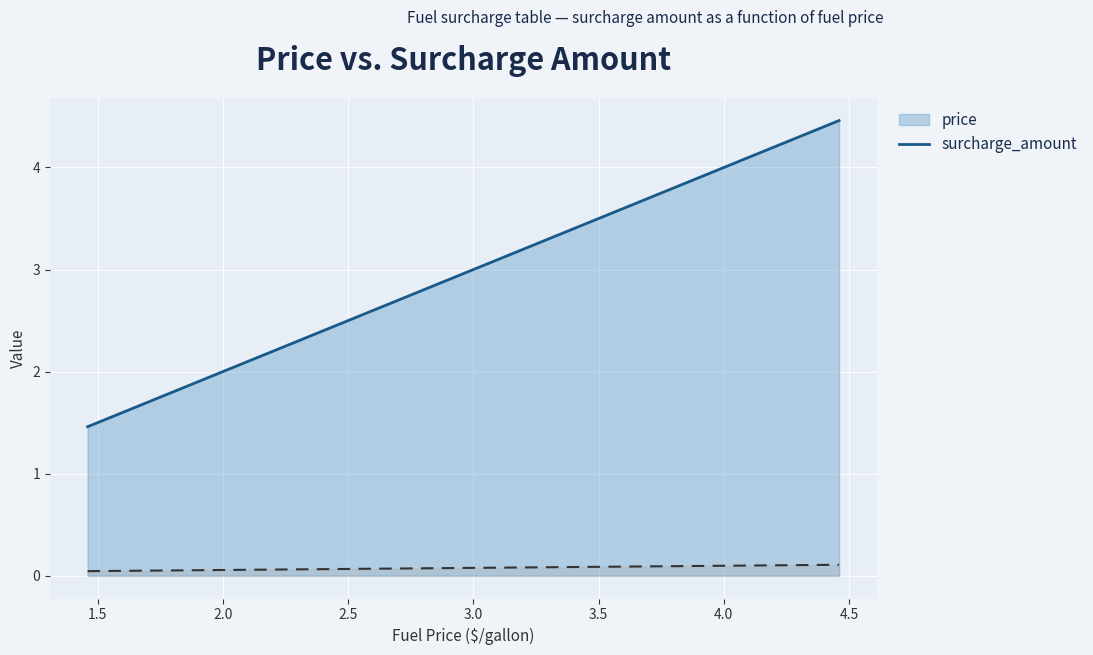

List the series in order of their overall mean, highest first.

price, surcharge_amount